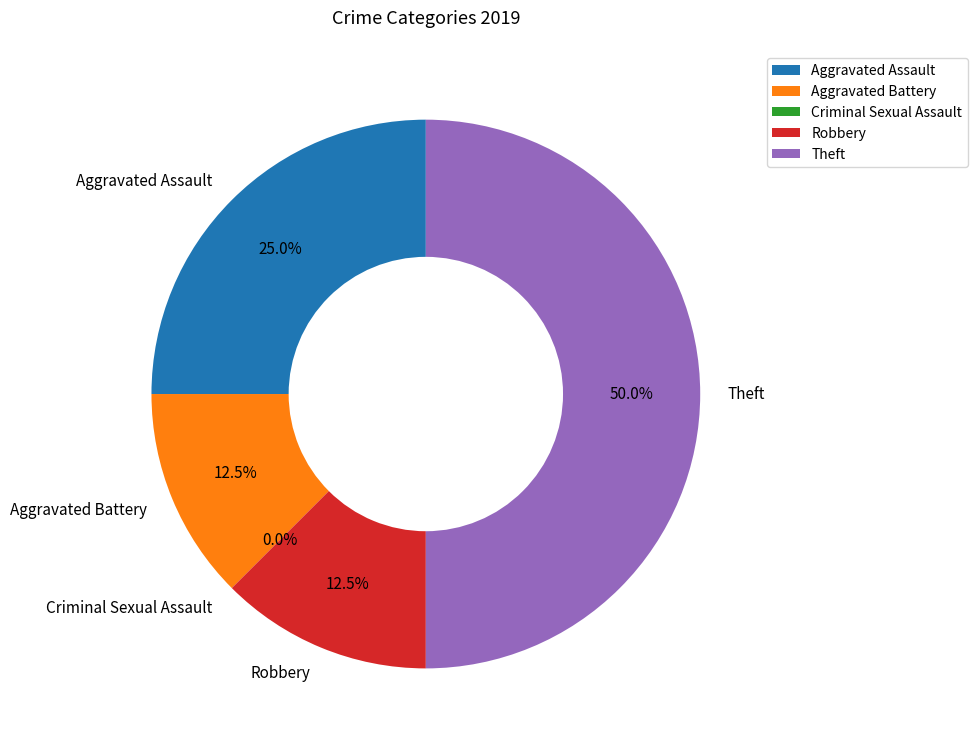

What percentage is NOT represented by Aggravated Battery?

87.5%